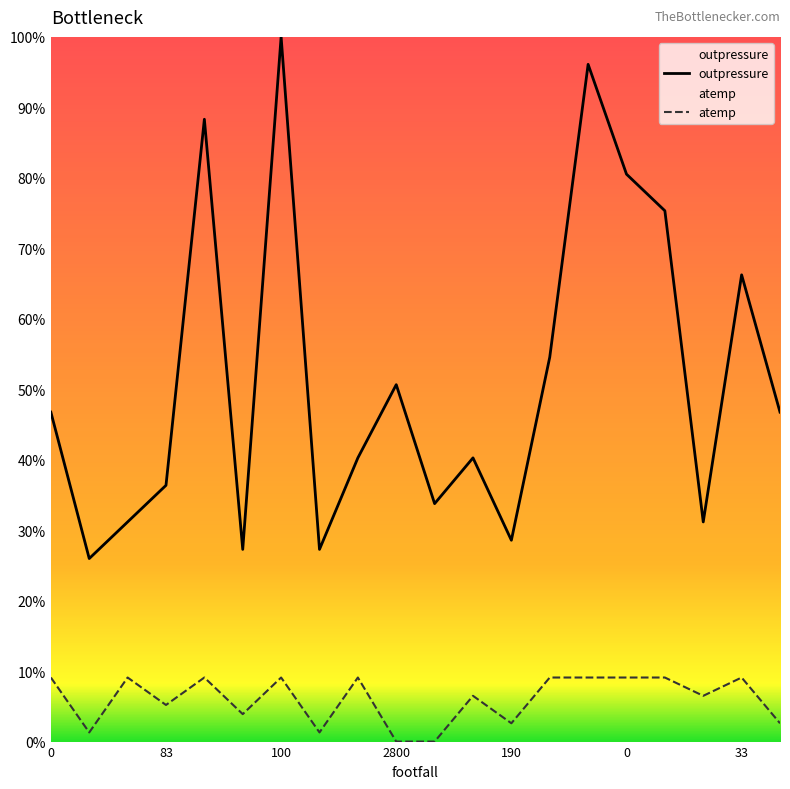

What are all the series names shown in the legend?

outpressure, atemp